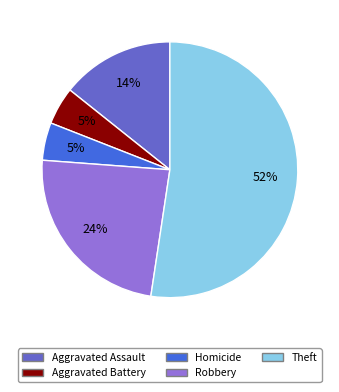

How many segments does this pie chart have?

5